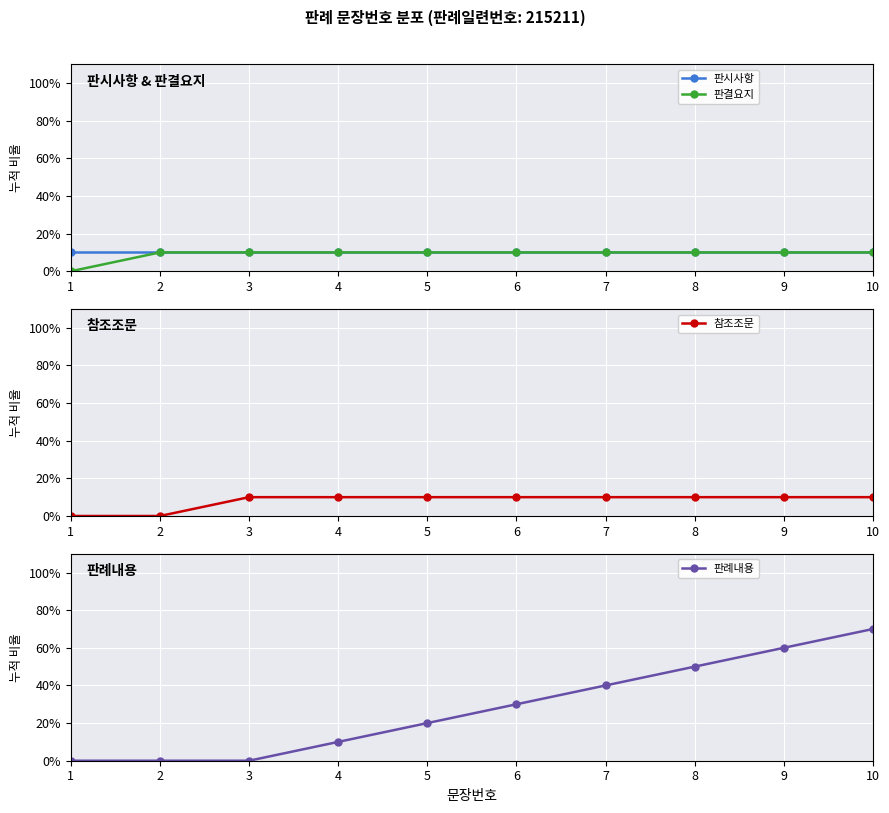

At how many categories does at least one series exceed 66?

1